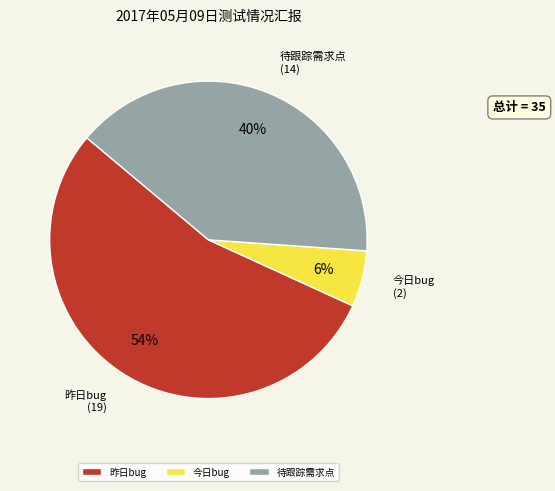

Which category accounts for the majority?

昨日bug